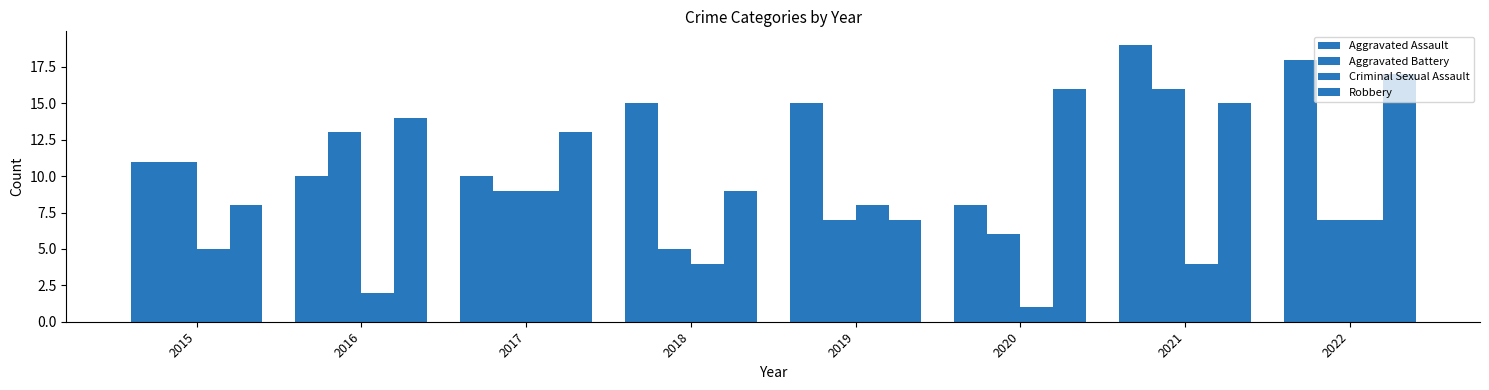

What is the value of the Criminal Sexual Assault bar at the 2nd from the left?

2